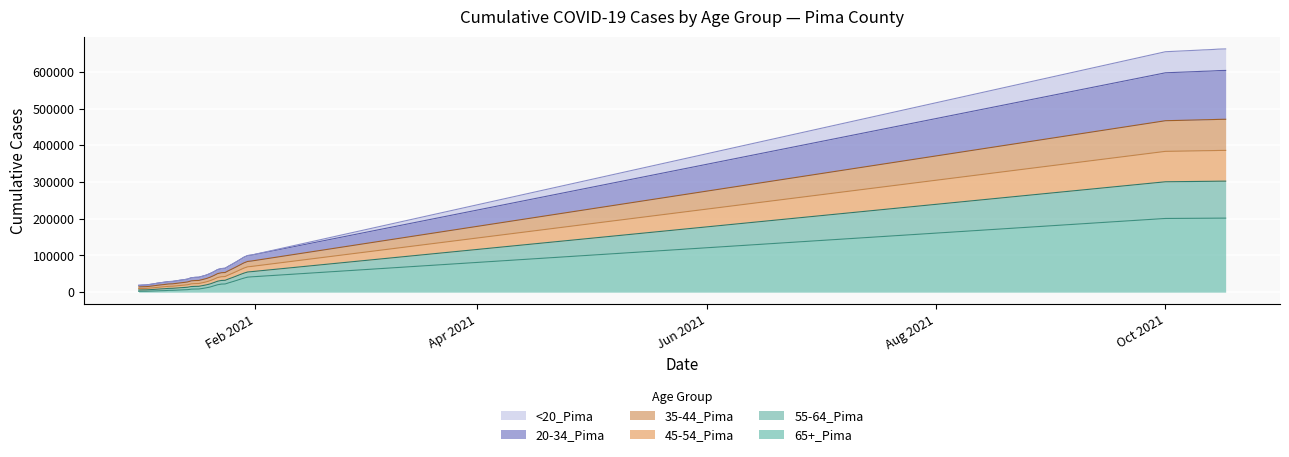

True or false: 35-44_Pima has more than 2 points higher than both neighbors.

False